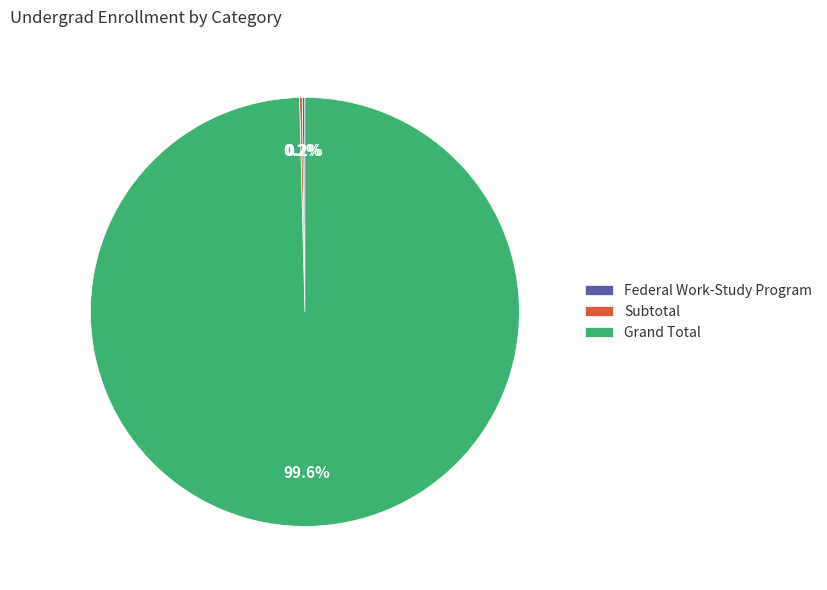

What percentage is NOT represented by Grand Total?

0.4%